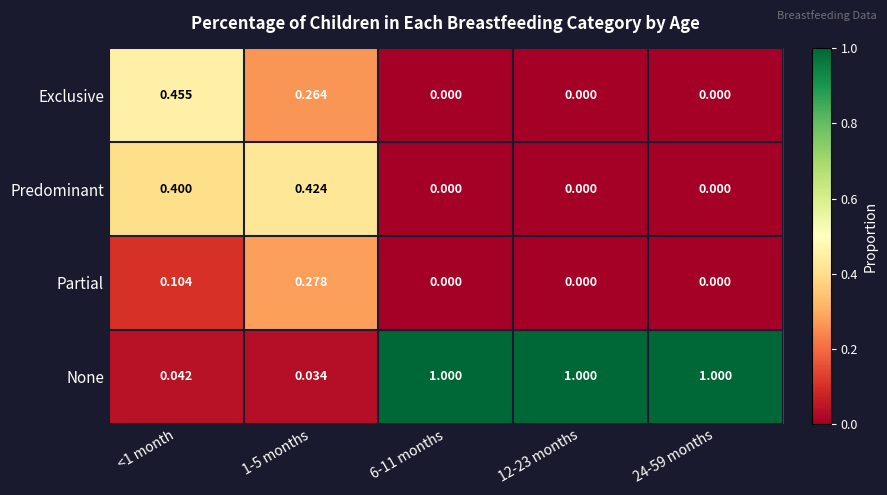

Rank the series by their maximum value, from lowest to highest.

Partial, Predominant, Exclusive, None